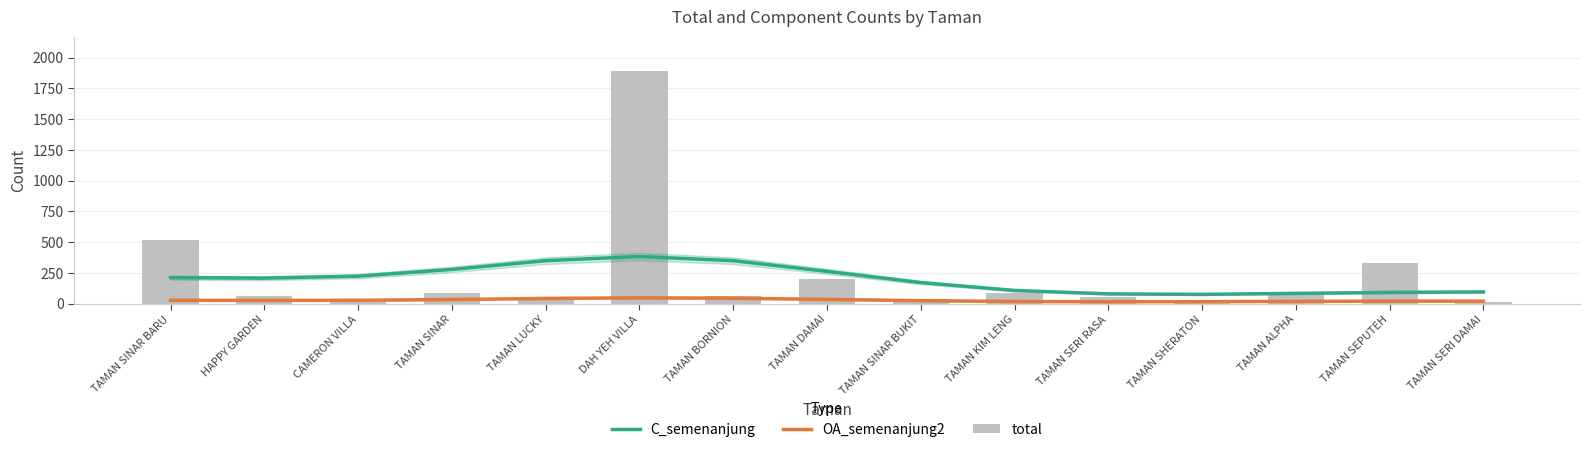

At which category is the sum across all series the highest?

DAH YEH VILLA